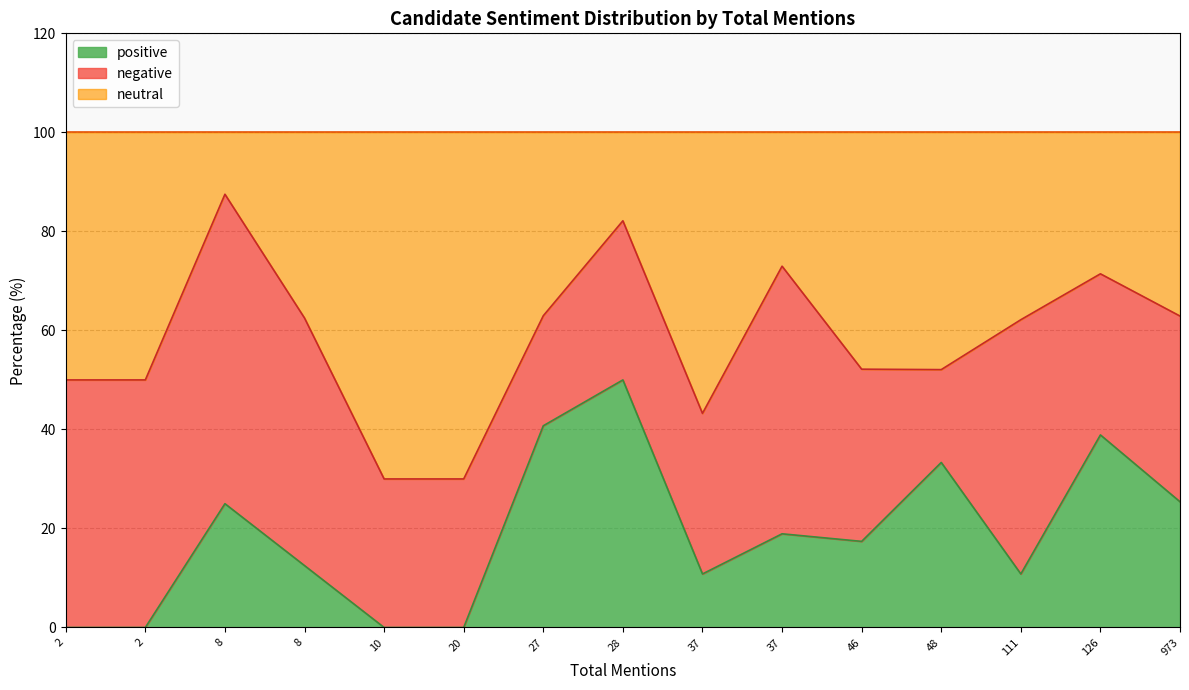

What are all the series names shown in the legend?

positive, negative, neutral